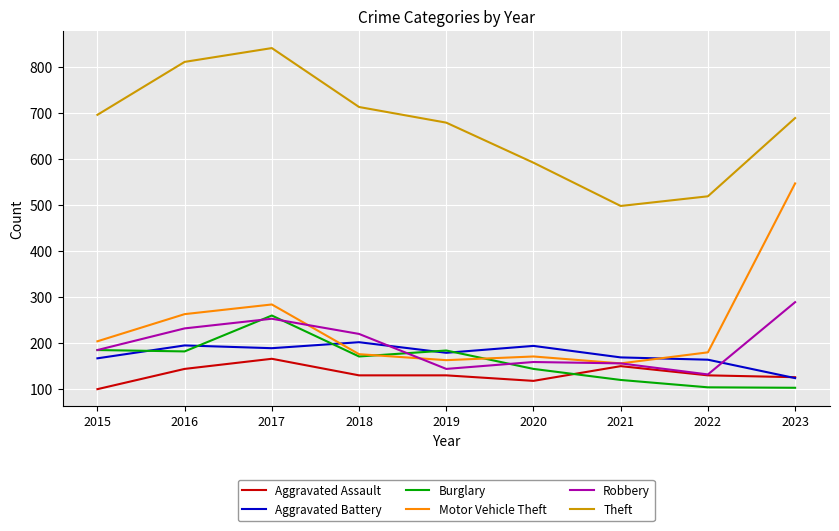

Which series has the largest range (max minus min)?

Motor Vehicle Theft